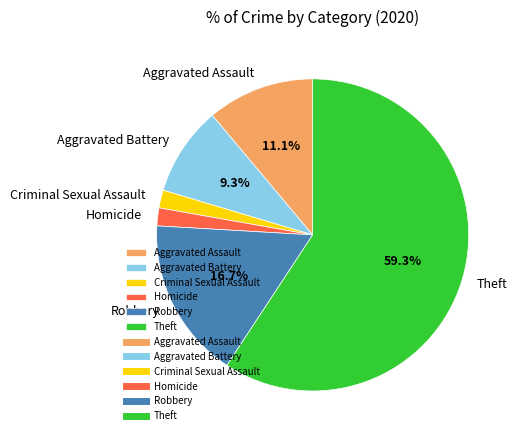

What percentage do Aggravated Battery and Robbery together represent?

25.9%